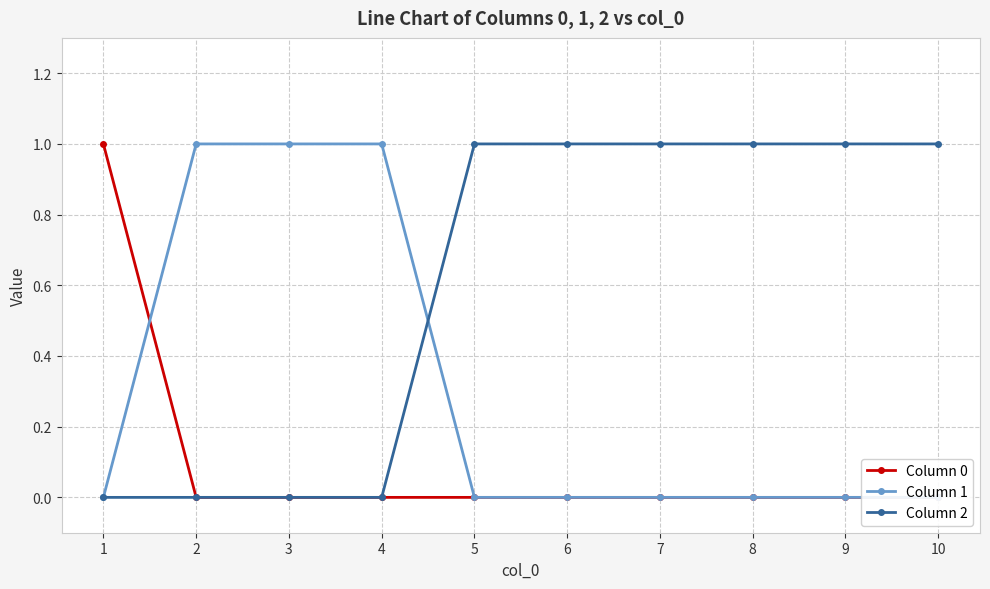

At which category is the sum across all series the highest?

1